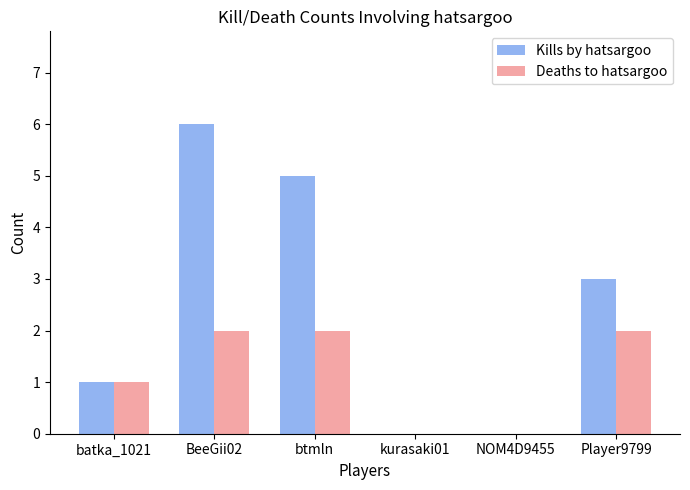

True or false: Kills by hatsargoo has a value of 9 at BeeGii02.

False